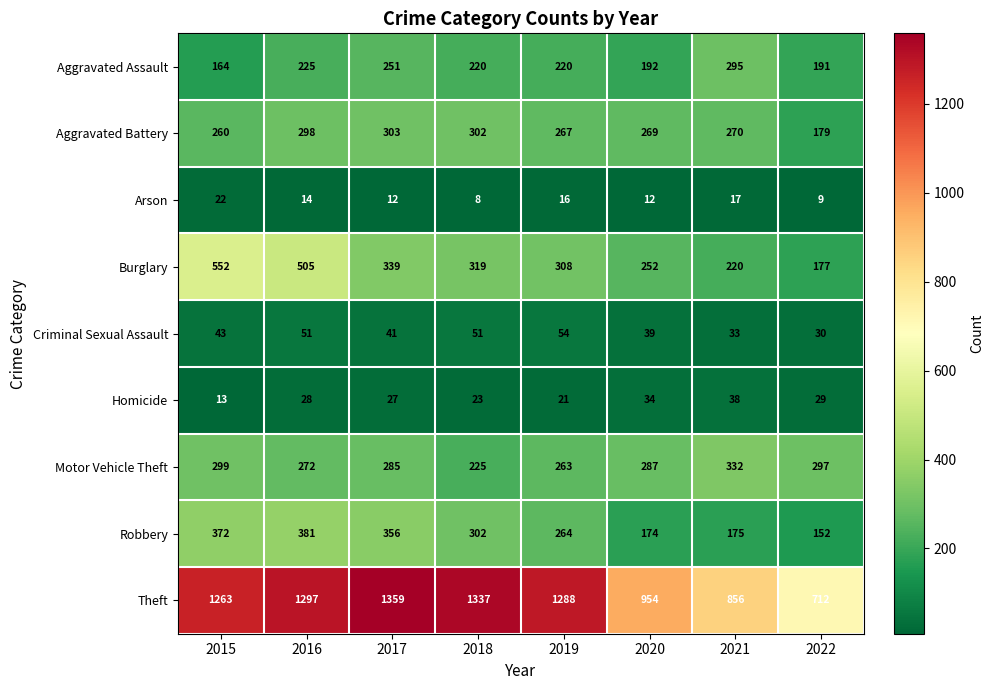

Is it true that Arson equals 21 at 2017?

False